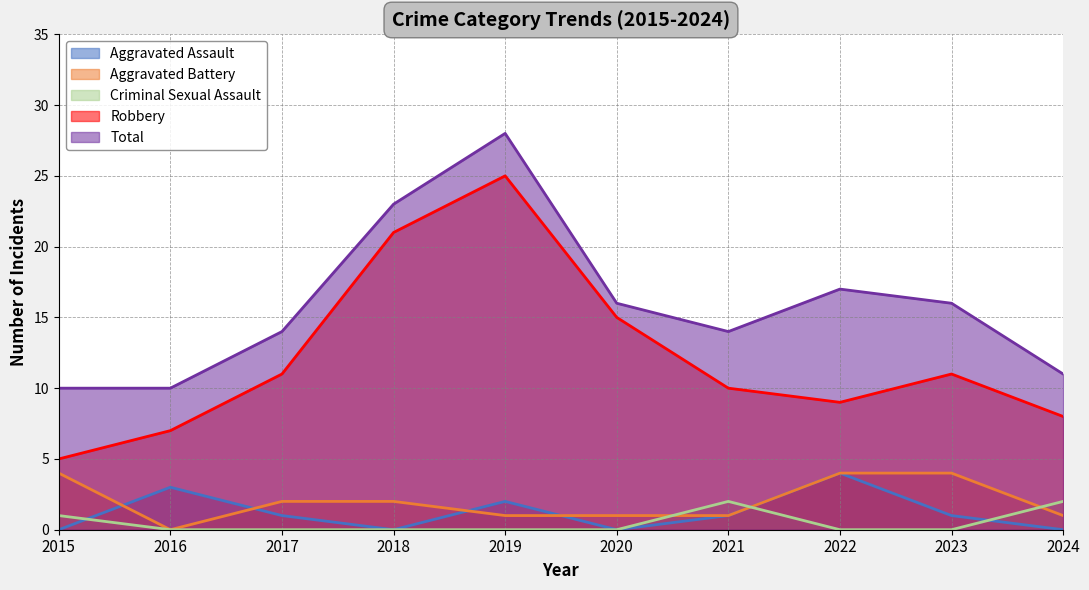

What is the approximate value of Robbery at 2017, to the nearest 5?

10